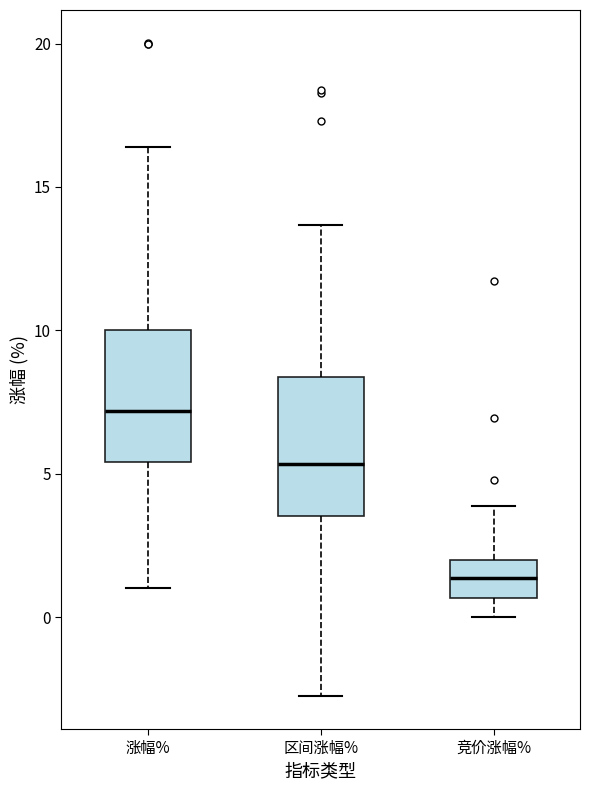

Reading left to right, read every box against the y-axis: the position of its median line, the range the box covers, and the ends of its whiskers. The values are not printed on the chart, so give them approximately, as read against the axis.

涨幅%: median 7.0, box 5.5 to 10.0, whiskers 1.0 to 16.5
区间涨幅%: median 5.5, box 3.5 to 8.5, whiskers -3.0 to 13.5
竞价涨幅%: median 1.5, box 0.5 to 2.0, whiskers 0.0 to 4.0